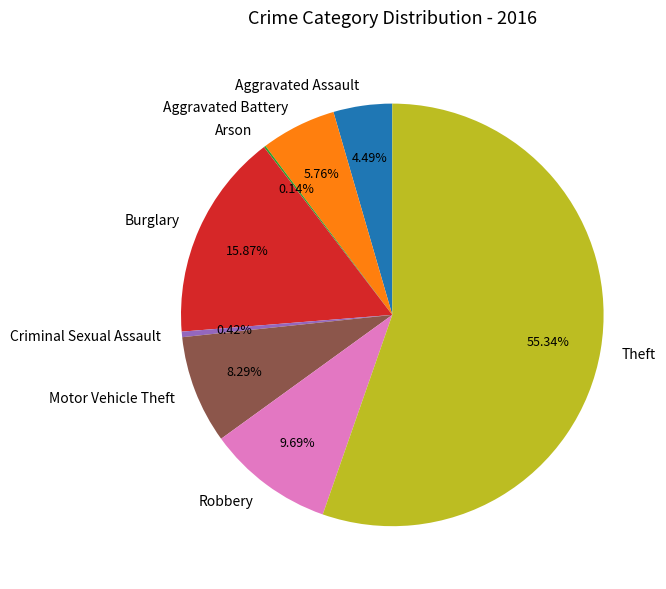

Does Theft represent more than half of the total?

Yes